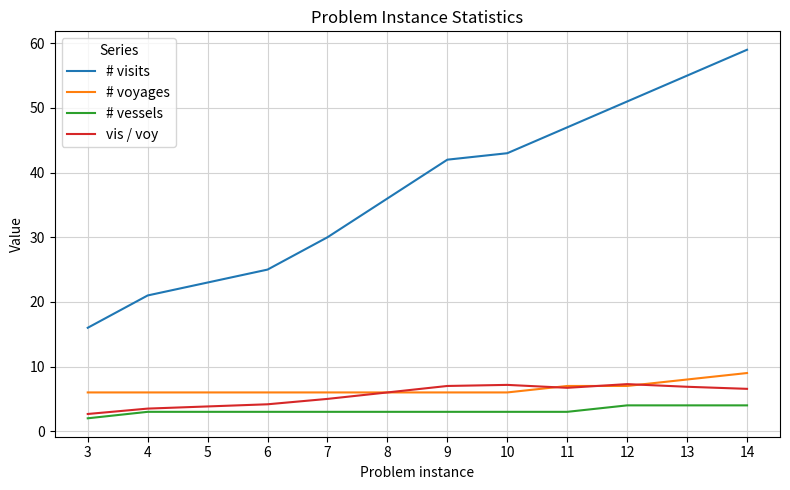

True or false: # vessels and # voyages cross at least once.

False